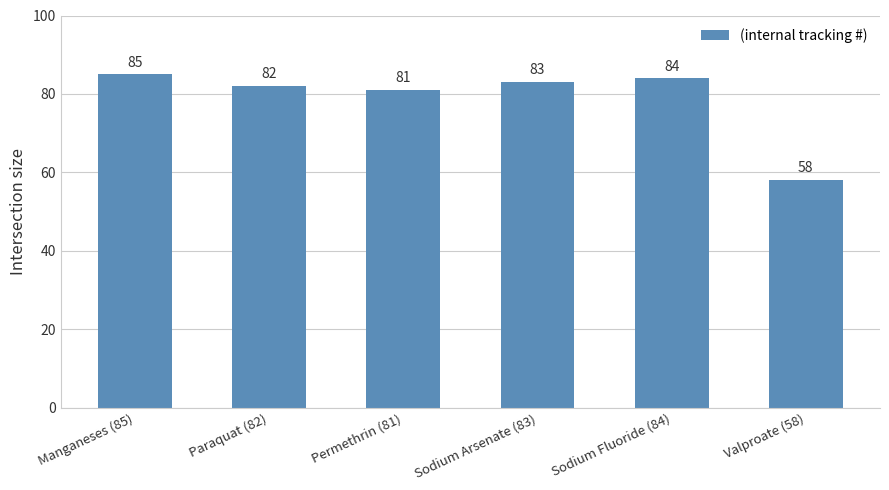

Between Permethrin (81) and Sodium Arsenate (83), which is larger?

Sodium Arsenate (83)